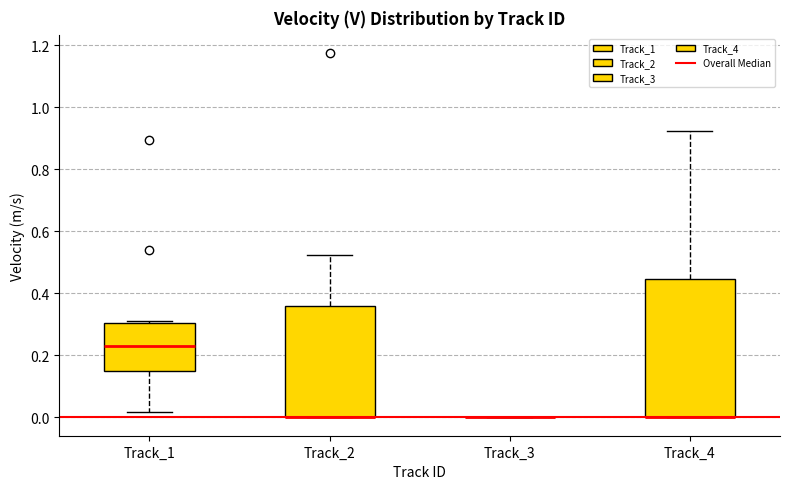

Reading left to right, read every box against the y-axis: the position of its median line, the range the box covers, and the ends of its whiskers. The values are not printed on the chart, so give them approximately, as read against the axis.

Track_1: median 0.24, box 0.14 to 0.30, whiskers 0.02 to 0.30 (just above the box's upper edge)
Track_2: median 0.00 (drawn on the box's lower edge), box 0.00 to 0.36, whiskers 0.00 to 0.52
Track_3: box collapsed to a line at 0.00, whiskers 0.00 to 0.00
Track_4: median 0.00 (drawn on the box's lower edge), box 0.00 to 0.44, whiskers 0.00 to 0.92